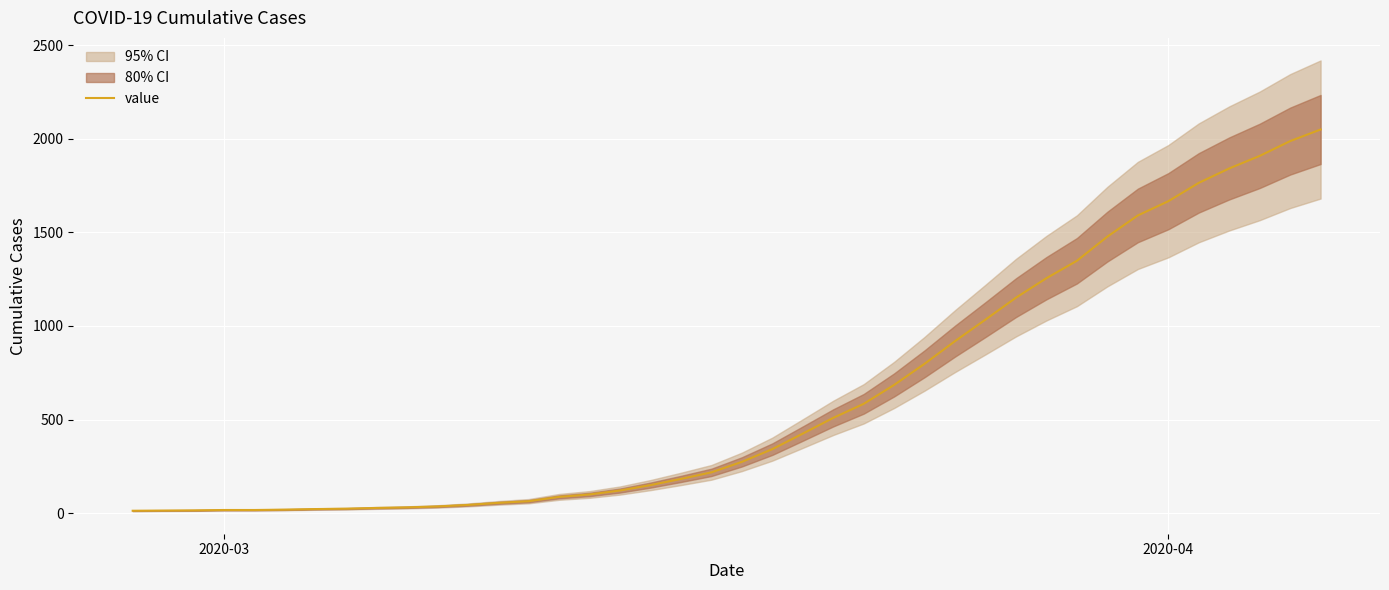

What is the value of the 24th point from the left?

509